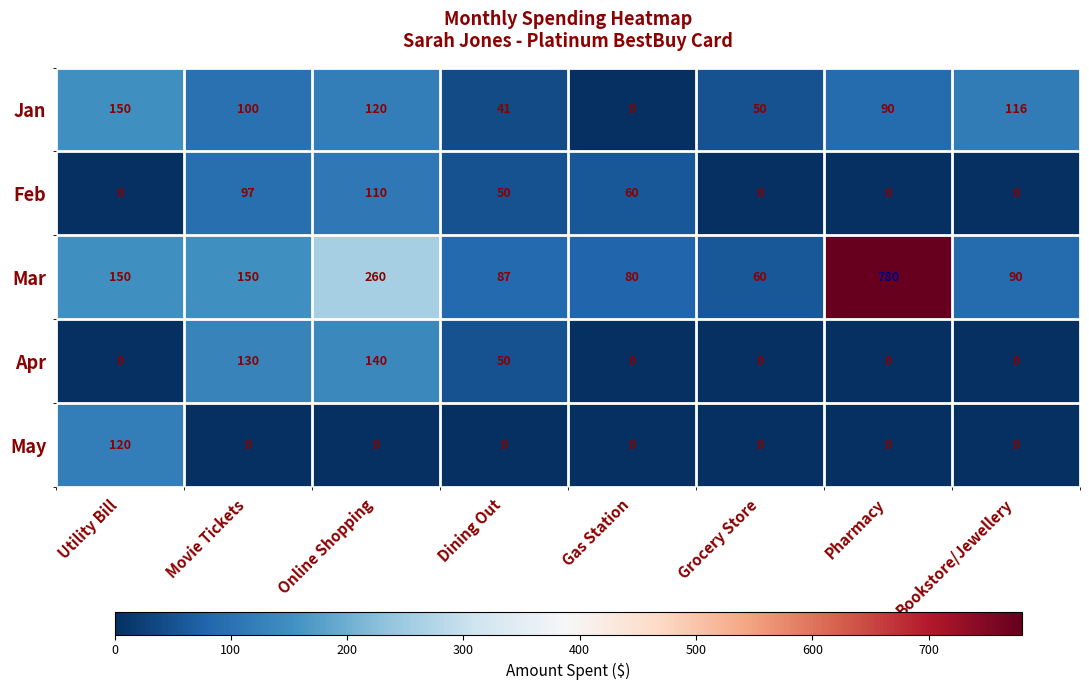

What is the greatest value displayed?

780